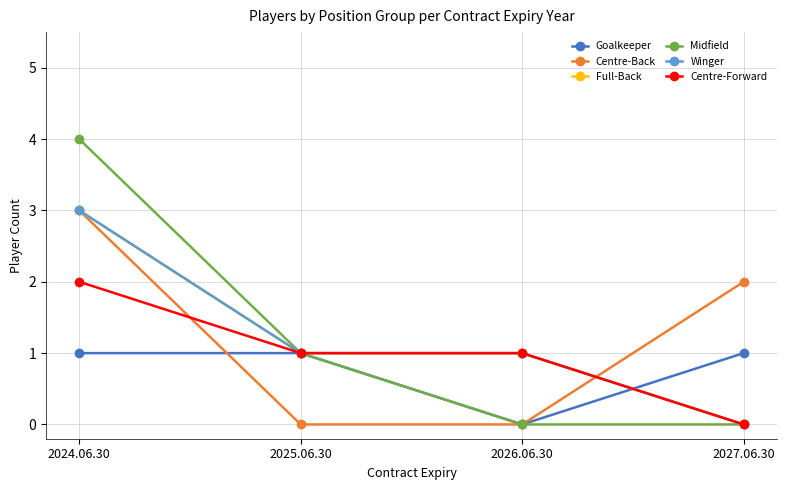

Is this an area chart (filled region under the line)?

No